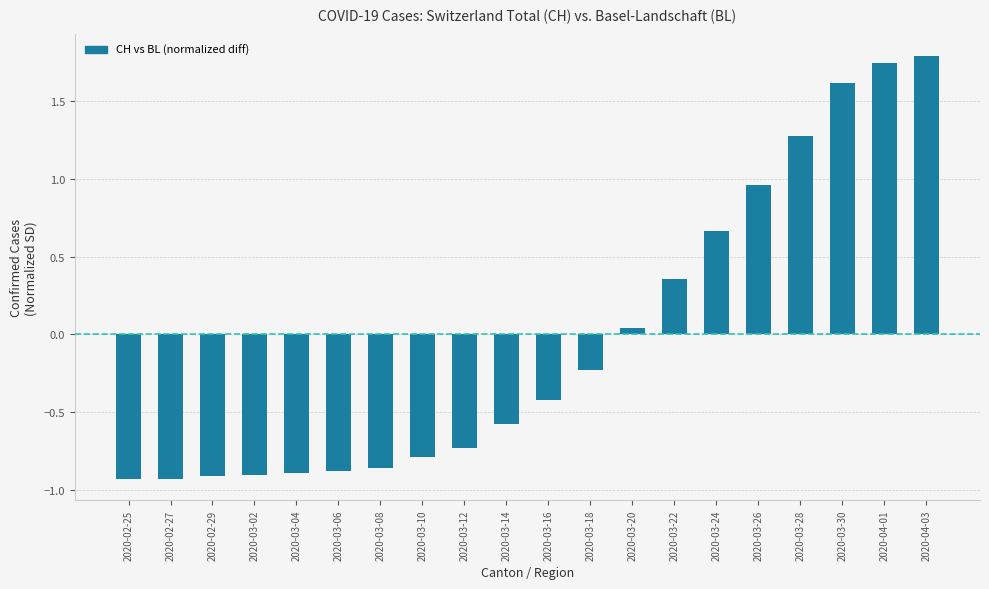

Between 2020-03-06 and 2020-03-26, which is larger?

2020-03-26